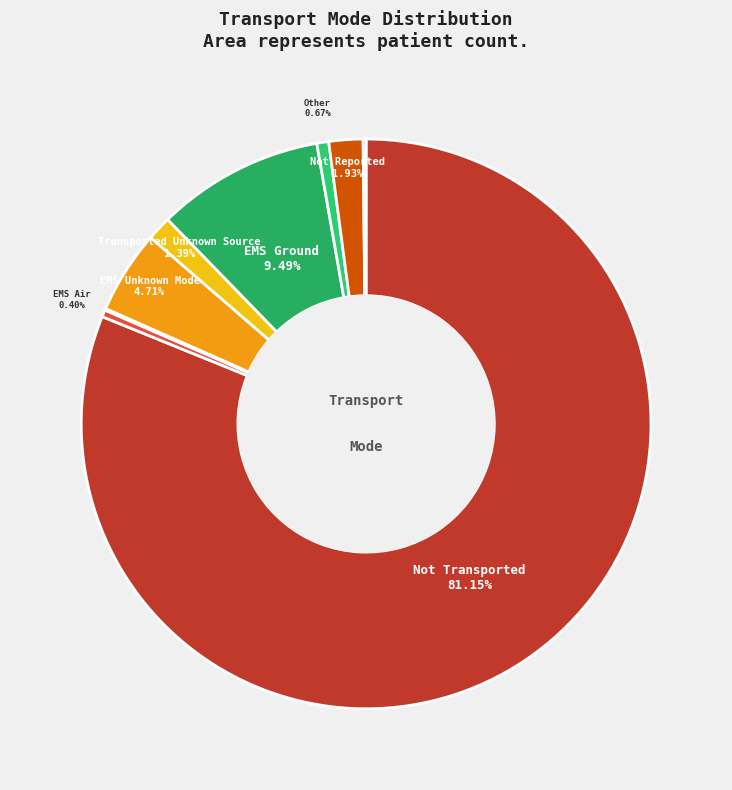

To the nearest percent, what is the average slice percentage?

11%